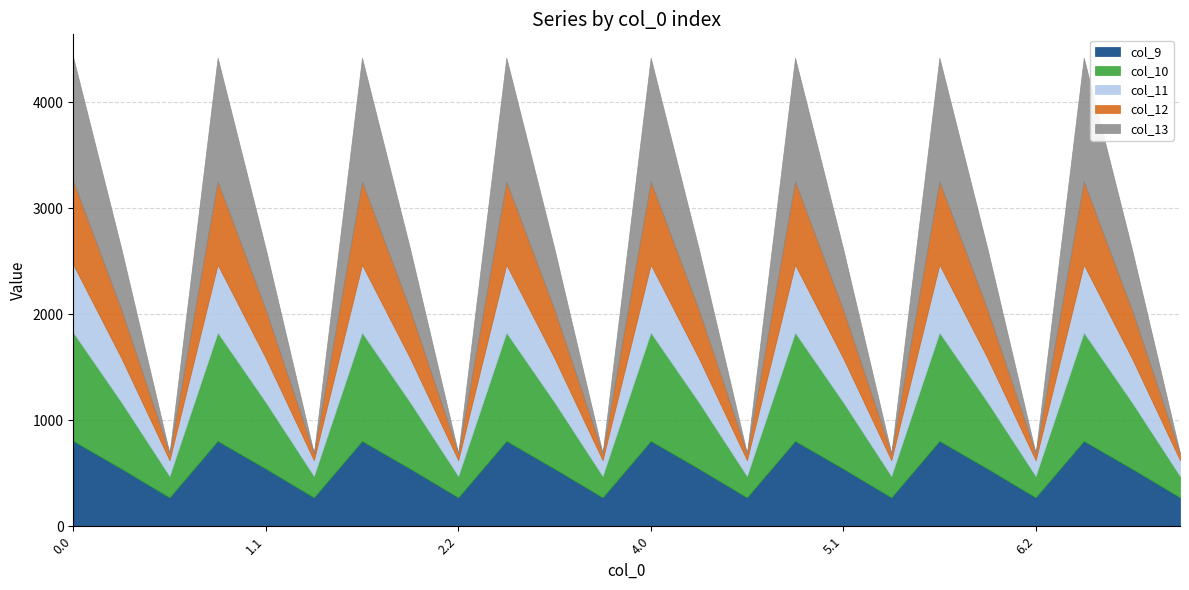

Count the number of data series in this chart.

5